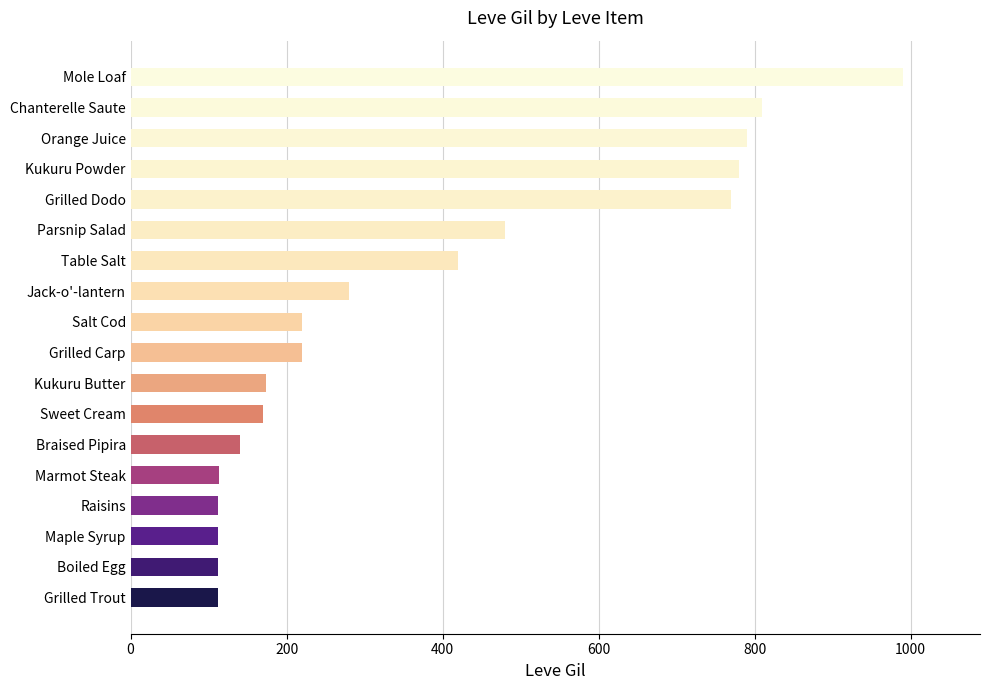

What is the average value?

378